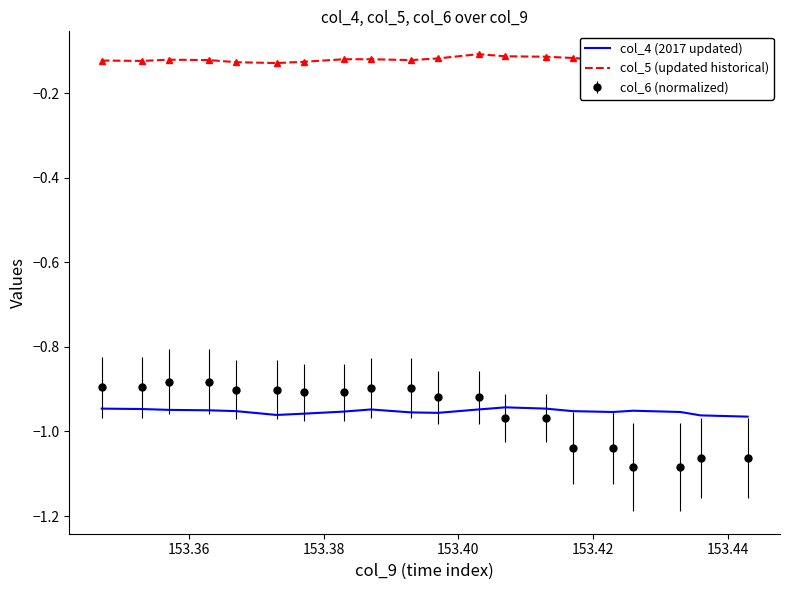

True or false: col_4 (2017 updated) and col_6 (normalized) cross at least once.

True